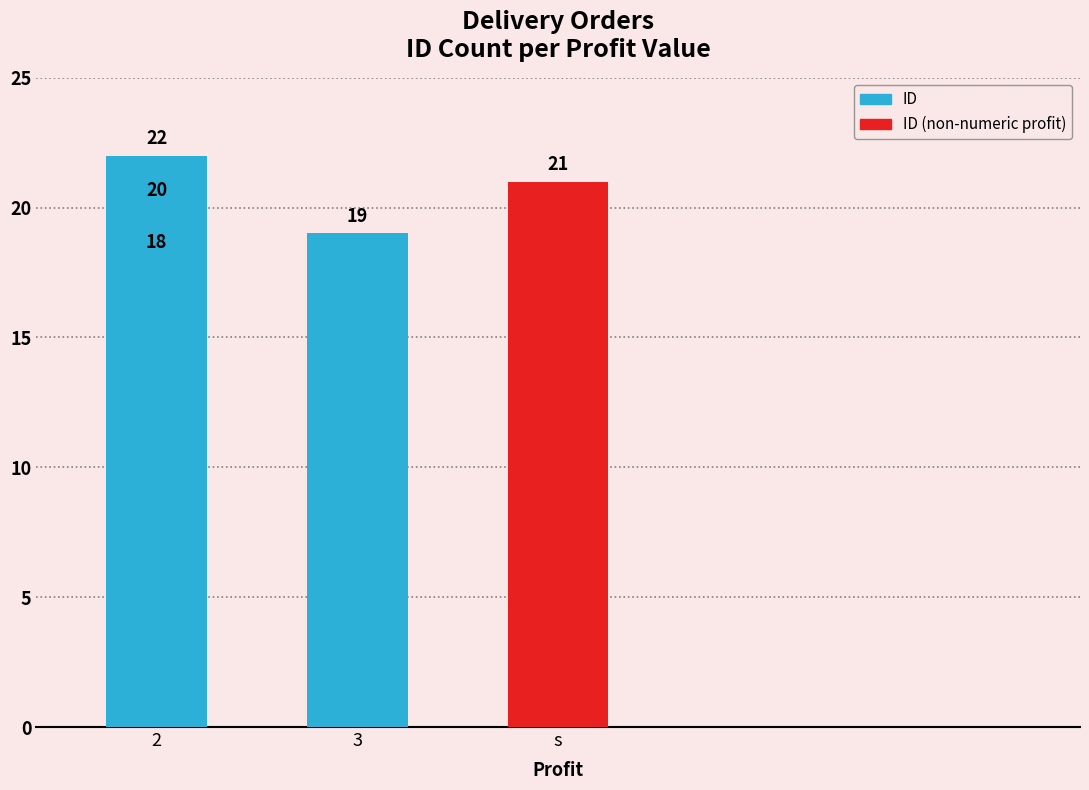

What is the label of the 4th bar from the right?

3